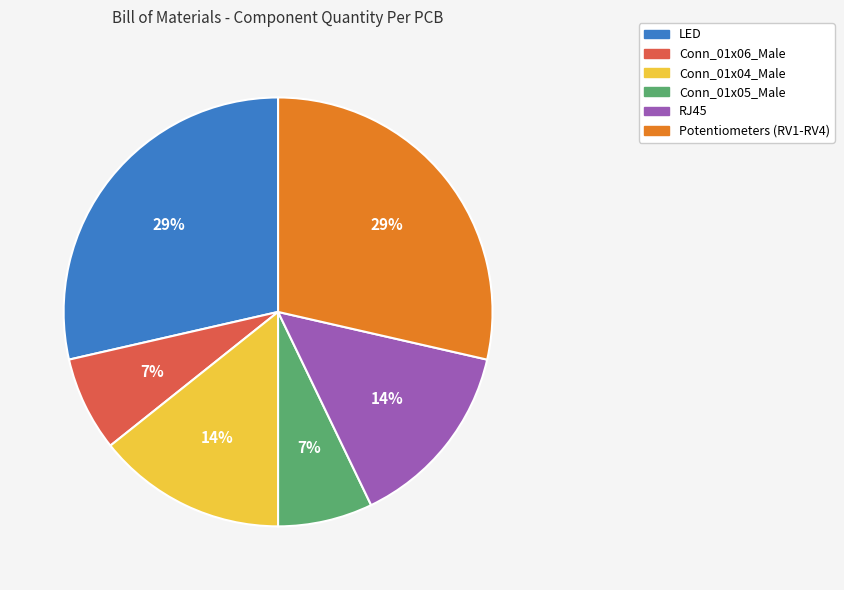

Is the sum of Conn_01x05_Male and Conn_01x04_Male greater than half?

No